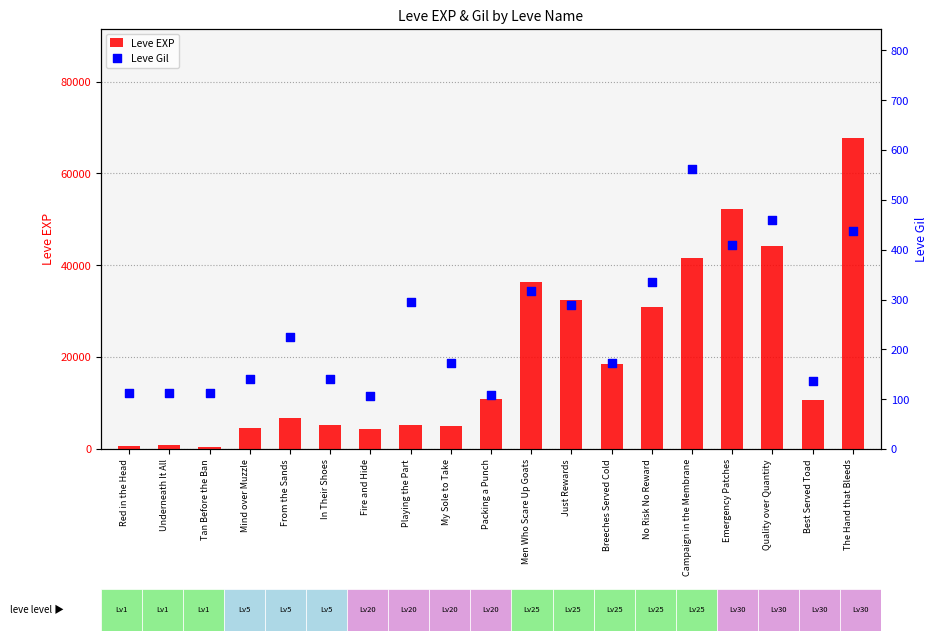

Is the value of Leve Gil at Just Rewards greater than the value of Leve EXP at In Their Shoes?

No